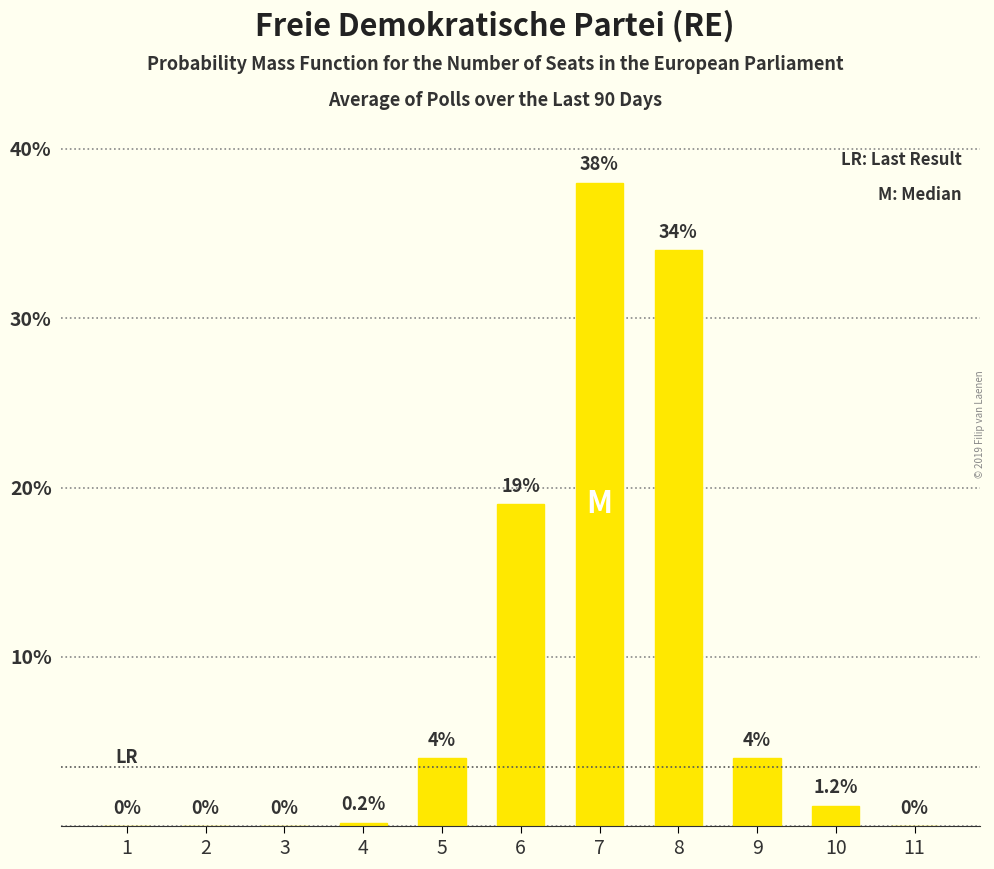

Which has a higher value, 7 or 11?

7